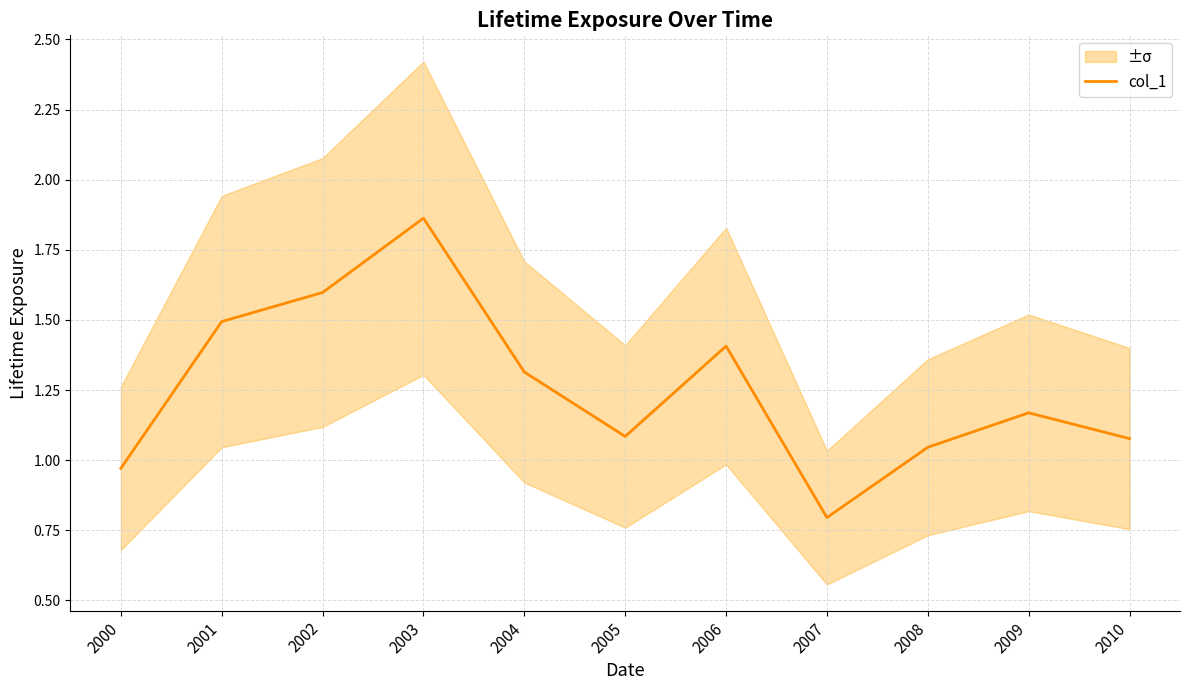

How many points are higher than both their immediate neighbors (excluding endpoints)?

3